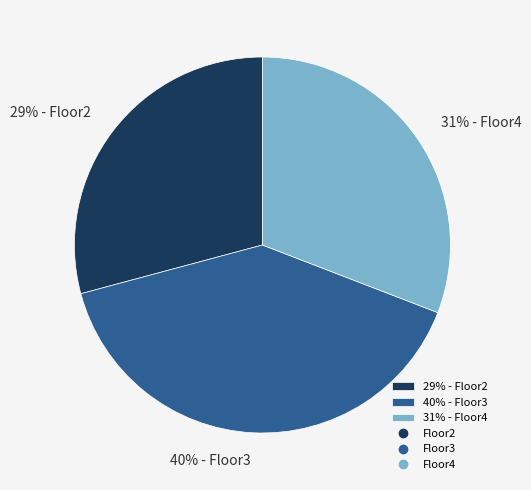

Is there a majority slice in this chart?

No